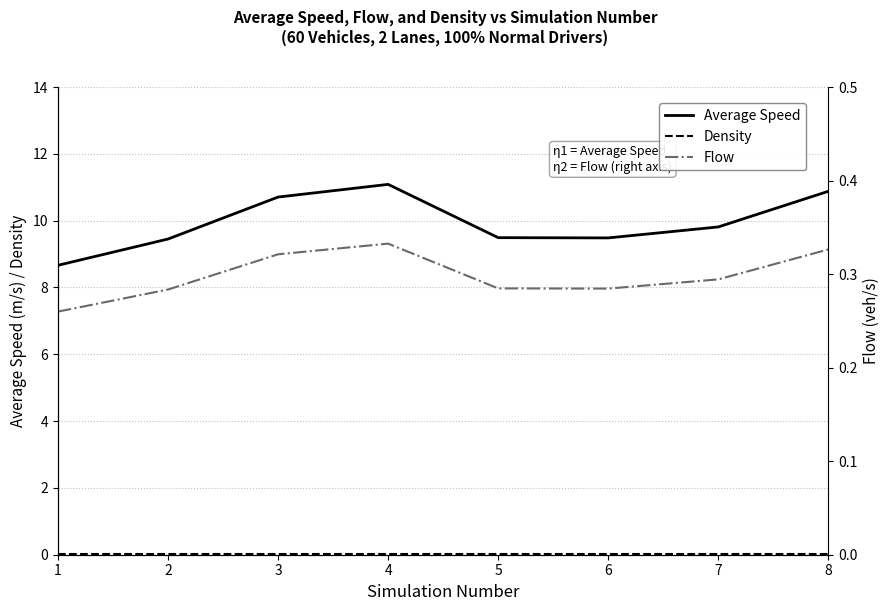

Reading left to right, extract all data points from this chart.

Average Speed: 8.7	9.5	10.7	11.1	9.5	9.5	9.8	10.9
Density: 0.0	0.0	0.0	0.0	0.0	0.0	0.0	0.0
Flow: 0.3	0.3	0.3	0.3	0.3	0.3	0.3	0.3